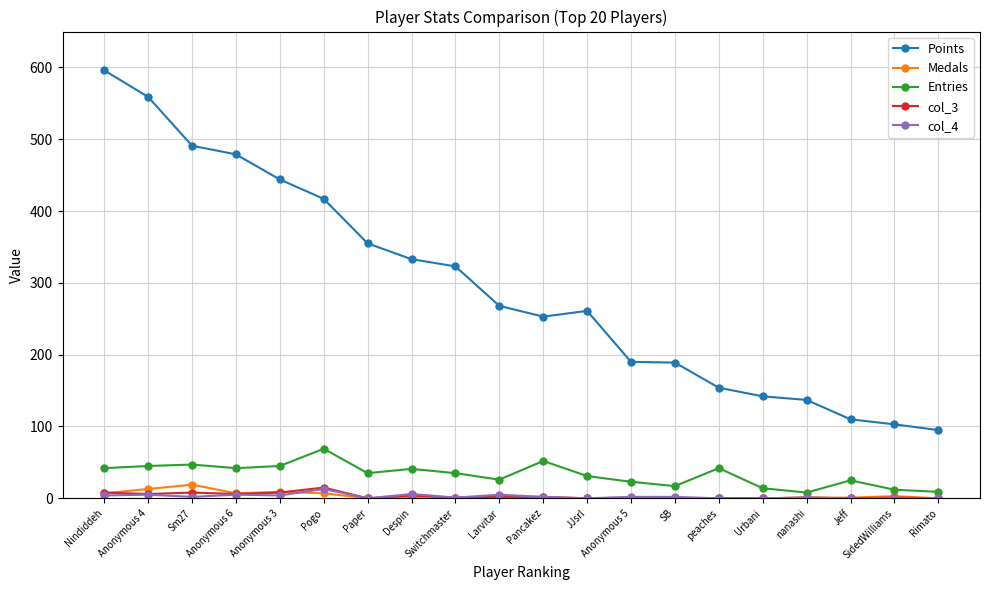

The Entries series shows 111 at Pogo. True or false?

False